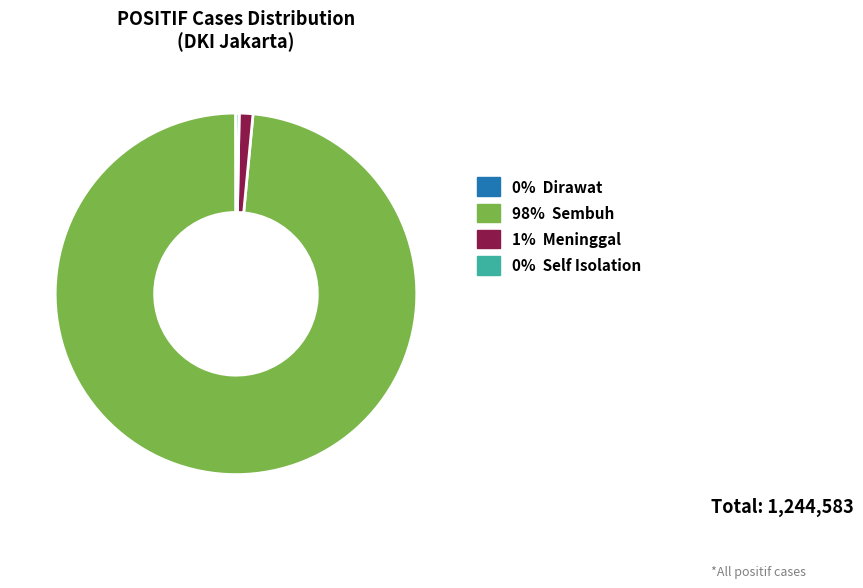

Is there any slice that represents more than half of the pie?

Yes